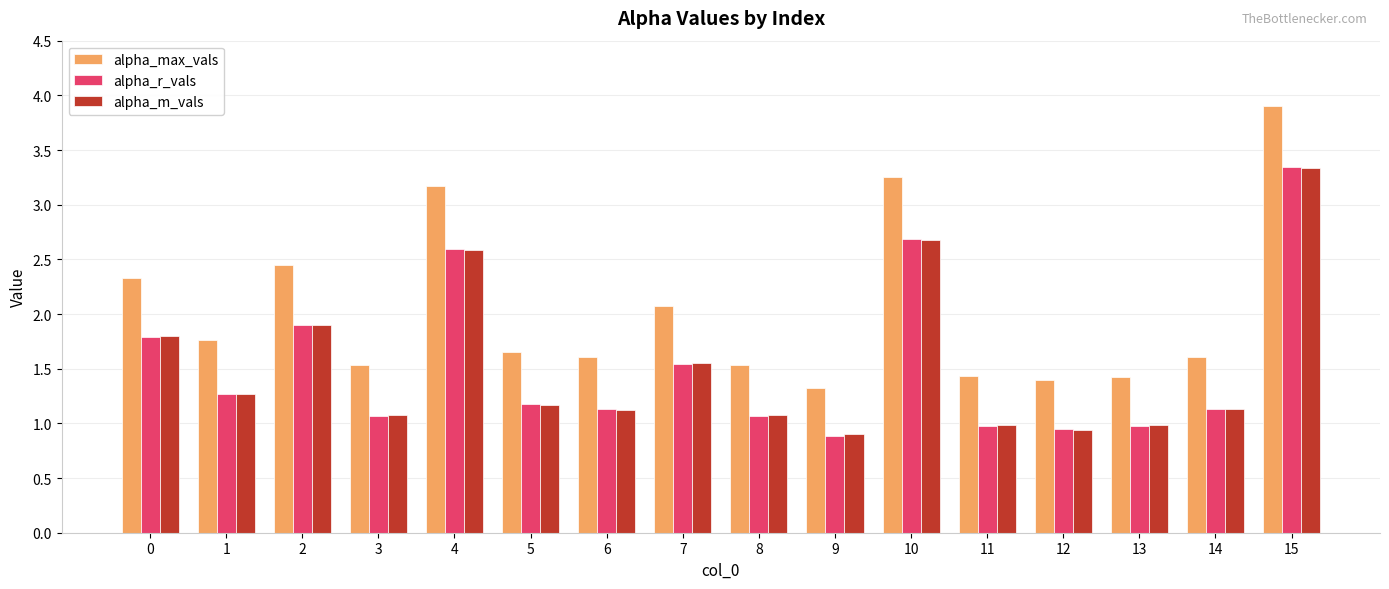

What is the value of the alpha_r_vals bar at the 11th from the left?

2.7